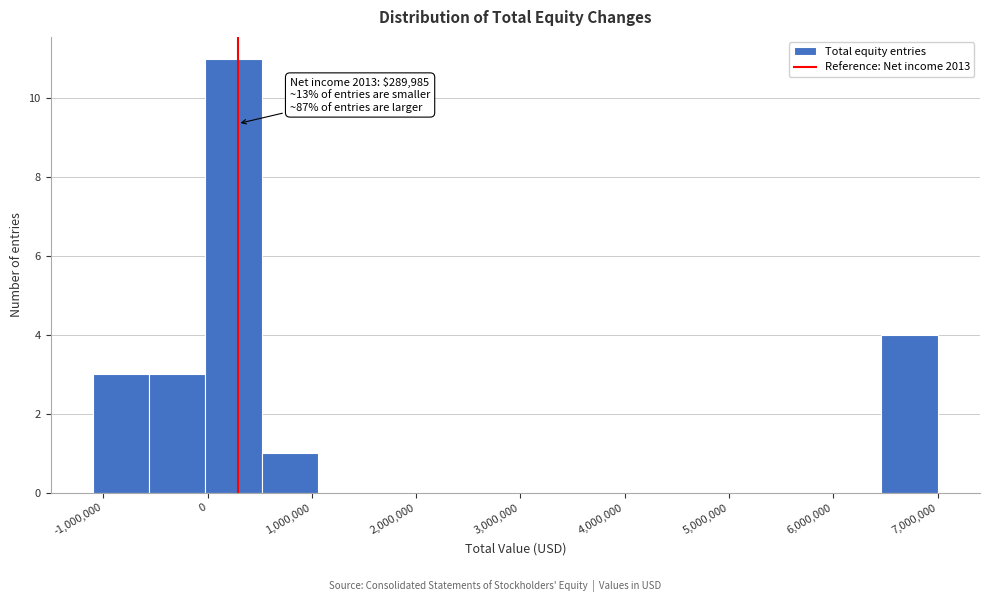

Over which range of the x-axis is the bar tallest?

0 to 500000